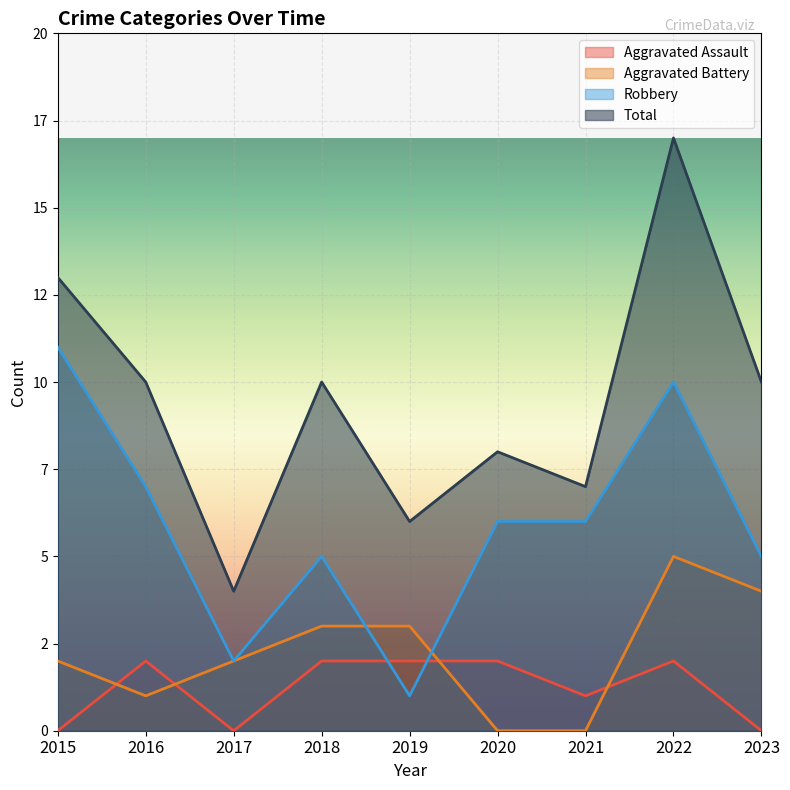

True or false: Robbery has more than 2 points higher than both neighbors.

False